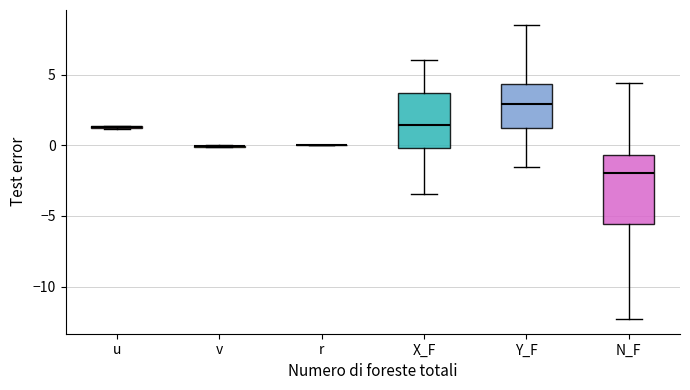

Comparing the boxes themselves (not the whiskers), which one is the tallest?

N_F